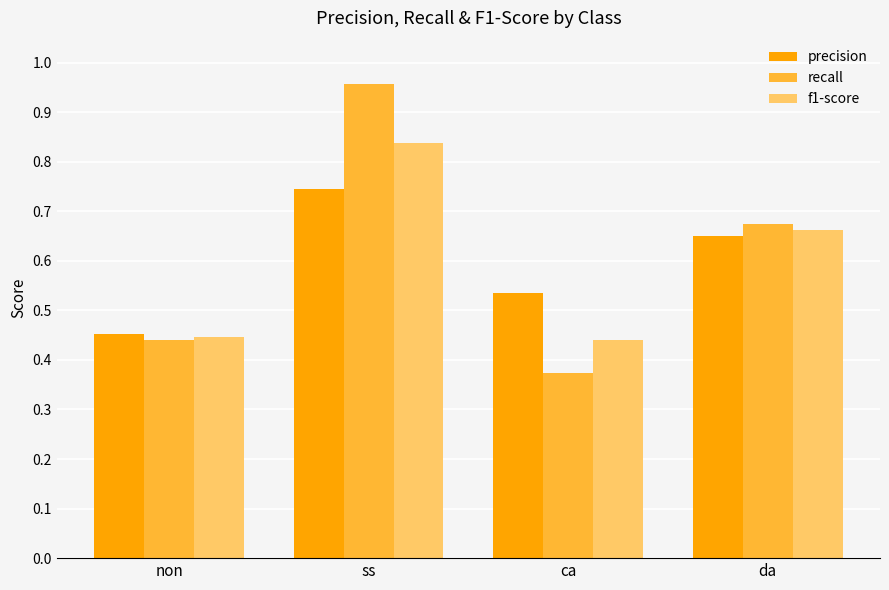

Count the number of data series in this chart.

3